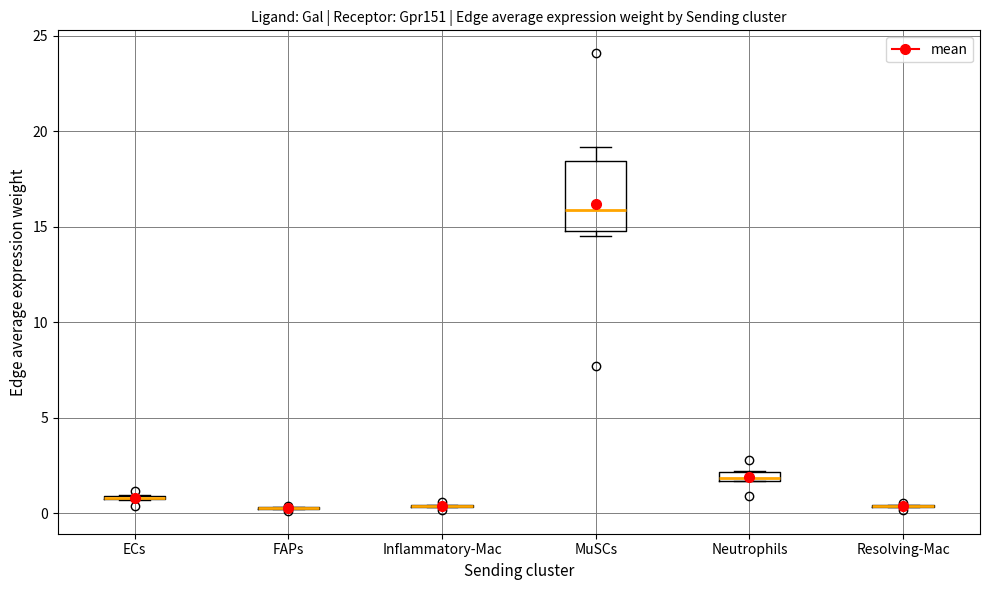

Which box is the tallest, from its lower edge to its upper edge?

MuSCs